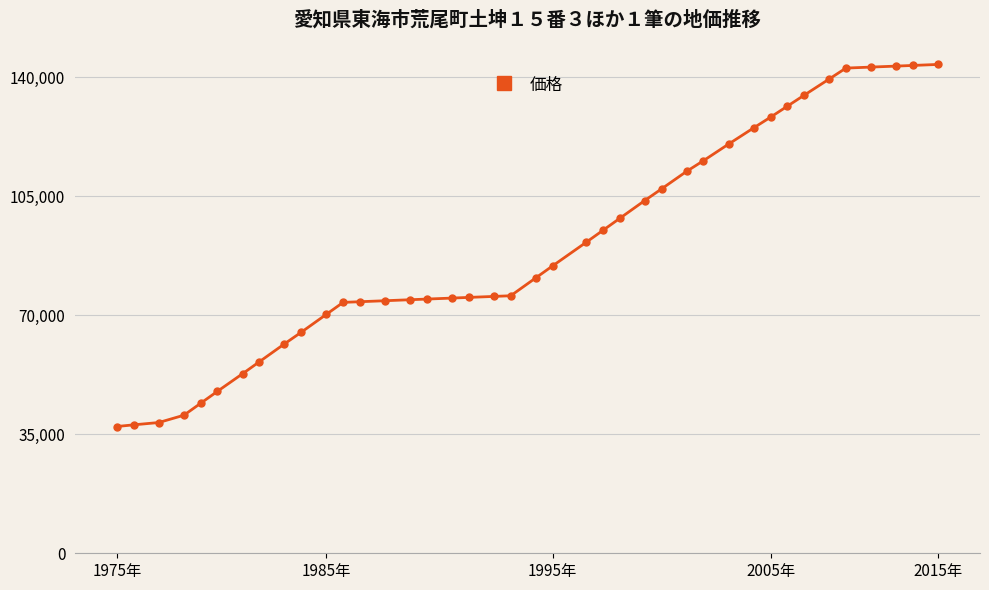

What is the minimum value shown in the chart?

7.5